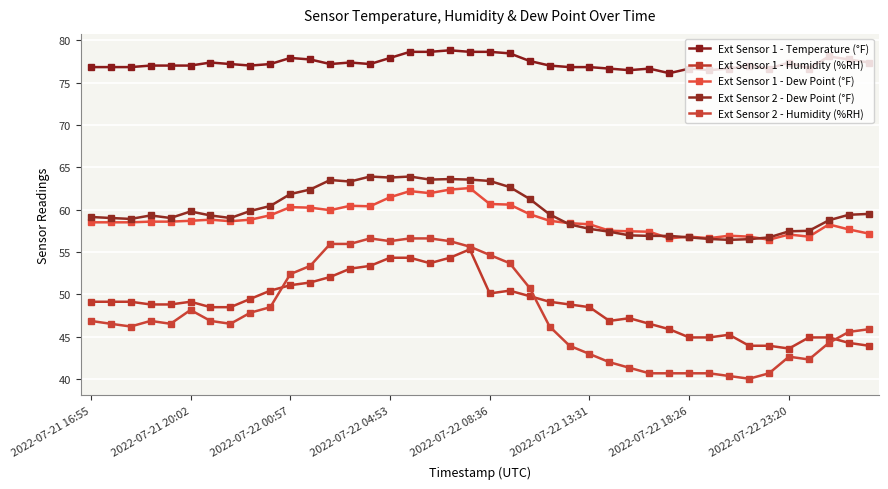

Count the number of categories in the chart.

40